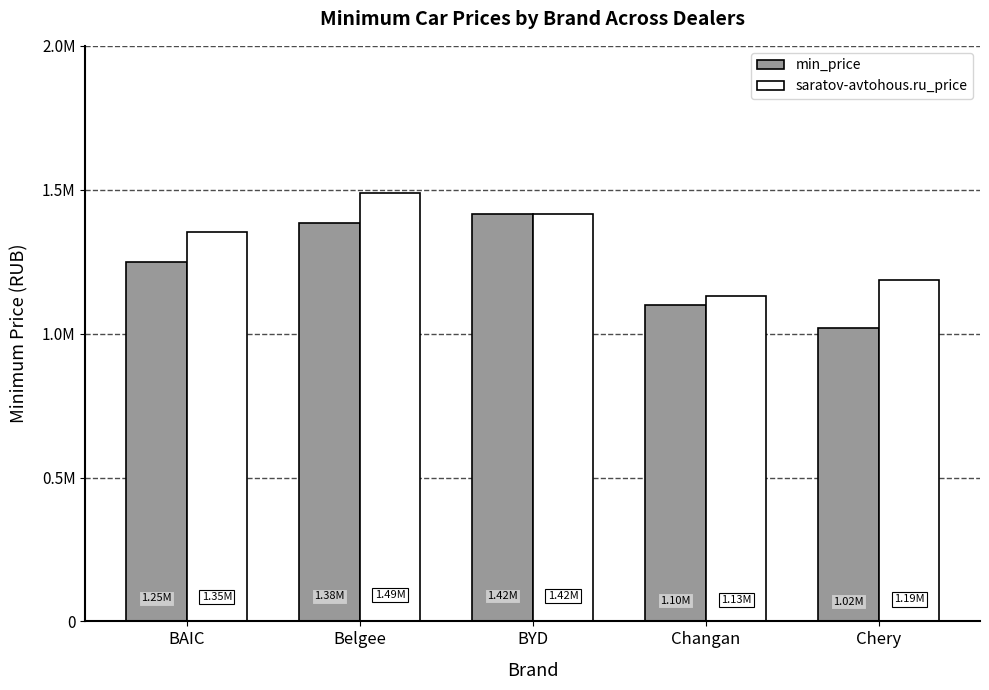

Which series has the largest total across all categories?

saratov-avtohous.ru_price